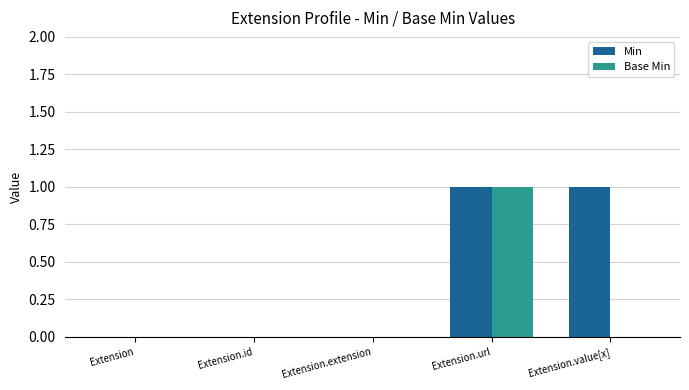

The value of Base Min at Extension.url is 1. True or false?

True